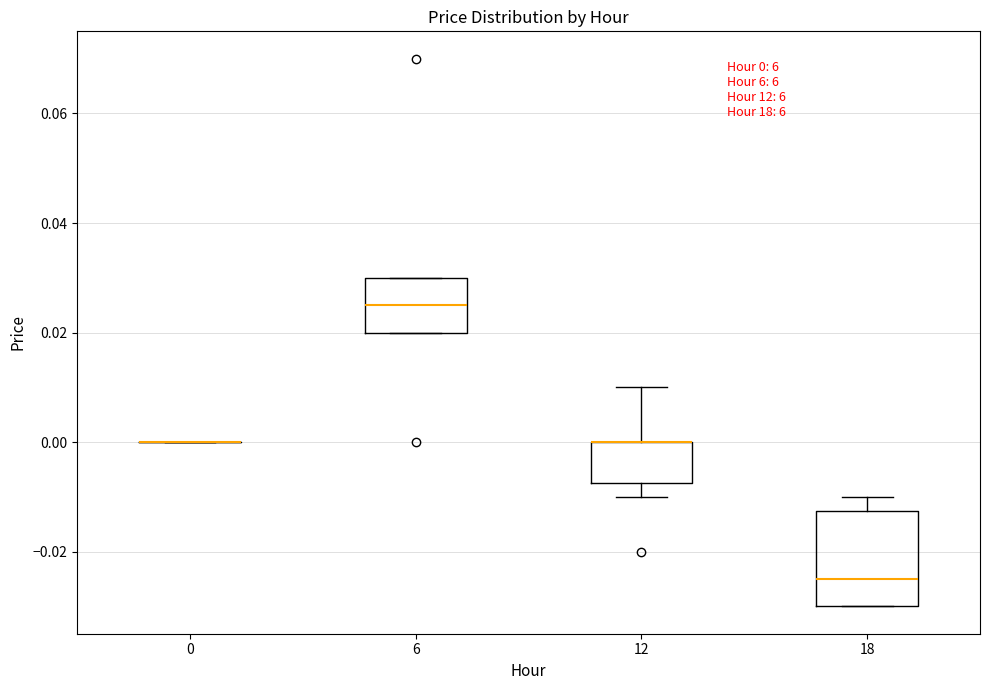

Comparing the boxes themselves (not the whiskers), which one is the tallest?

18